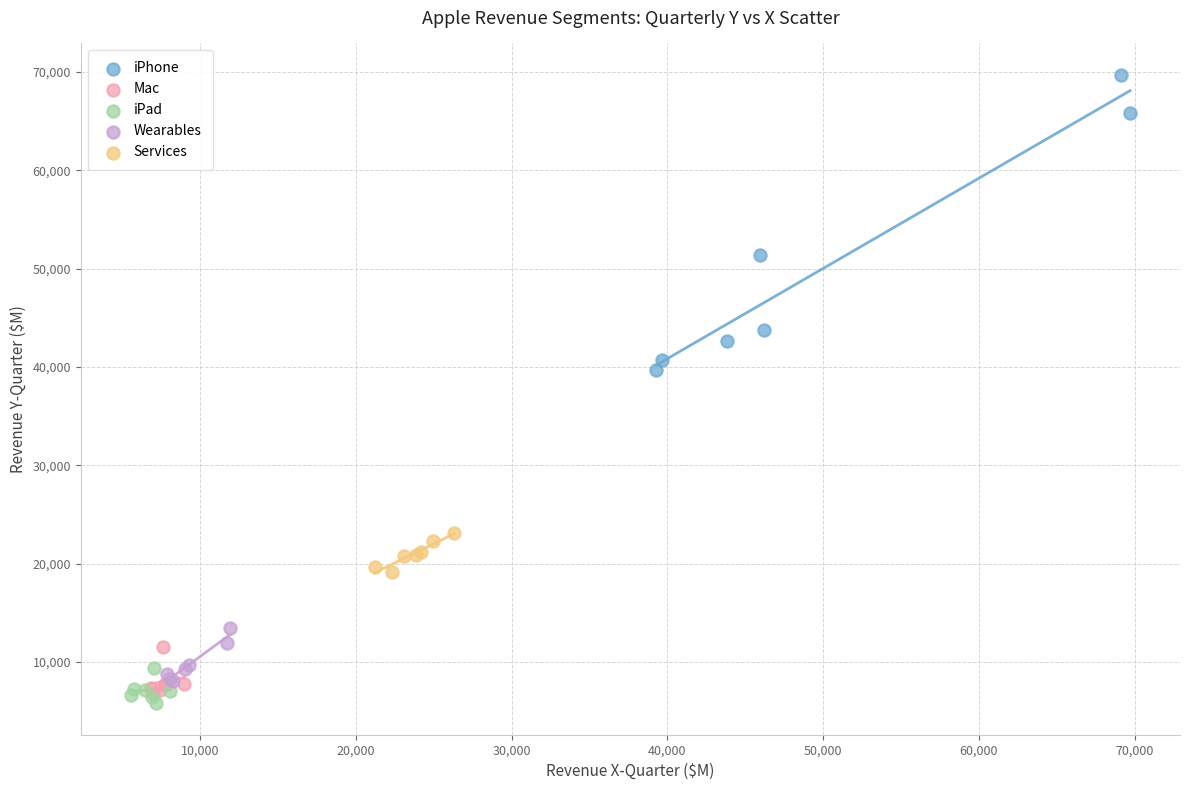

Which series reaches the minimum Y coordinate?

iPad